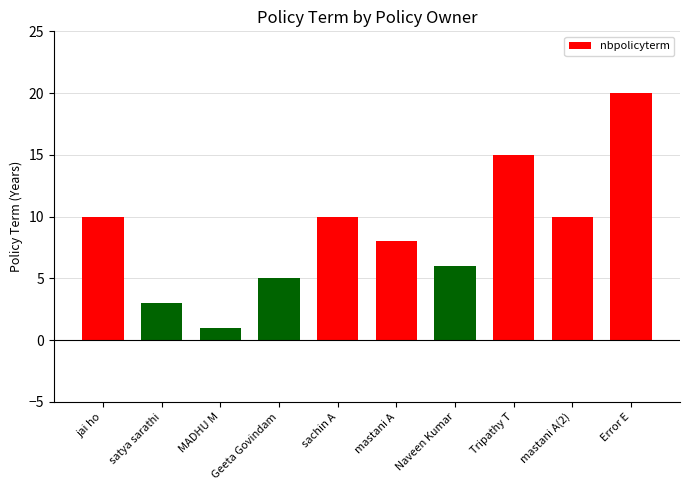

What is the difference between the maximum and second lowest values?

17